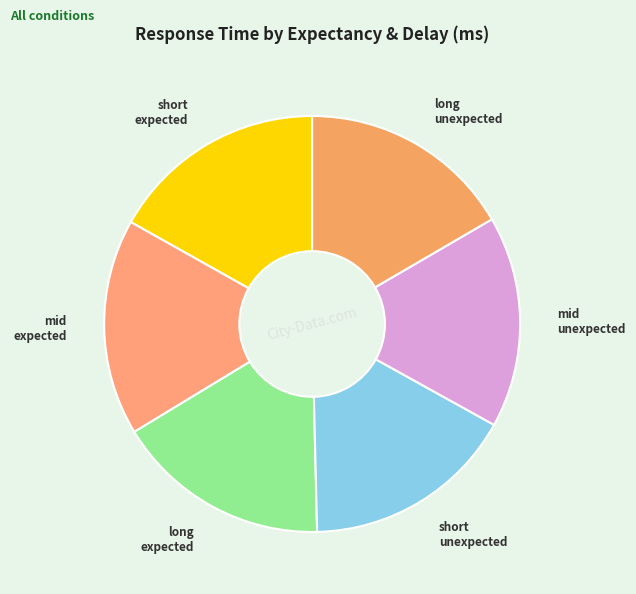

Approximately how many times larger is the value at mid expected compared to long unexpected?

1.0